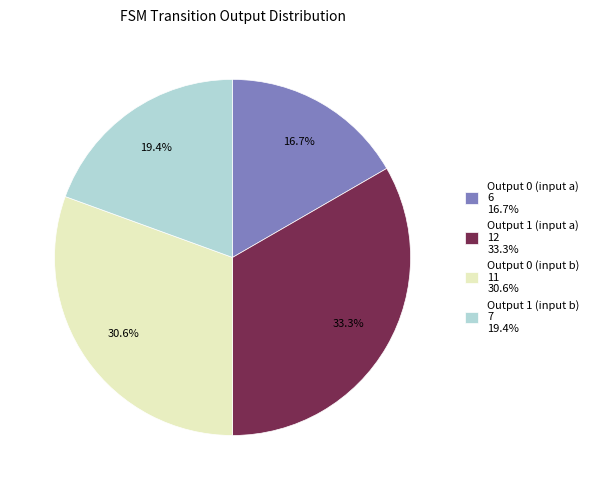

What is the ratio of the value at Output 1 (input a) to the value at Output 0 (input a)?

2.0